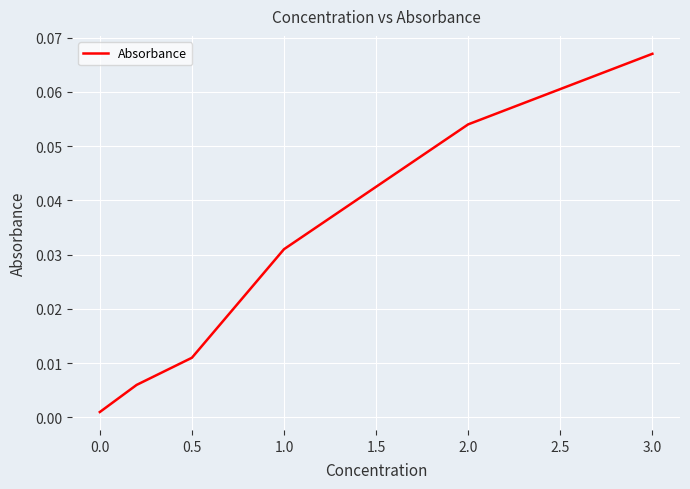

True or false: there are more than 1 points higher than both neighbors.

False